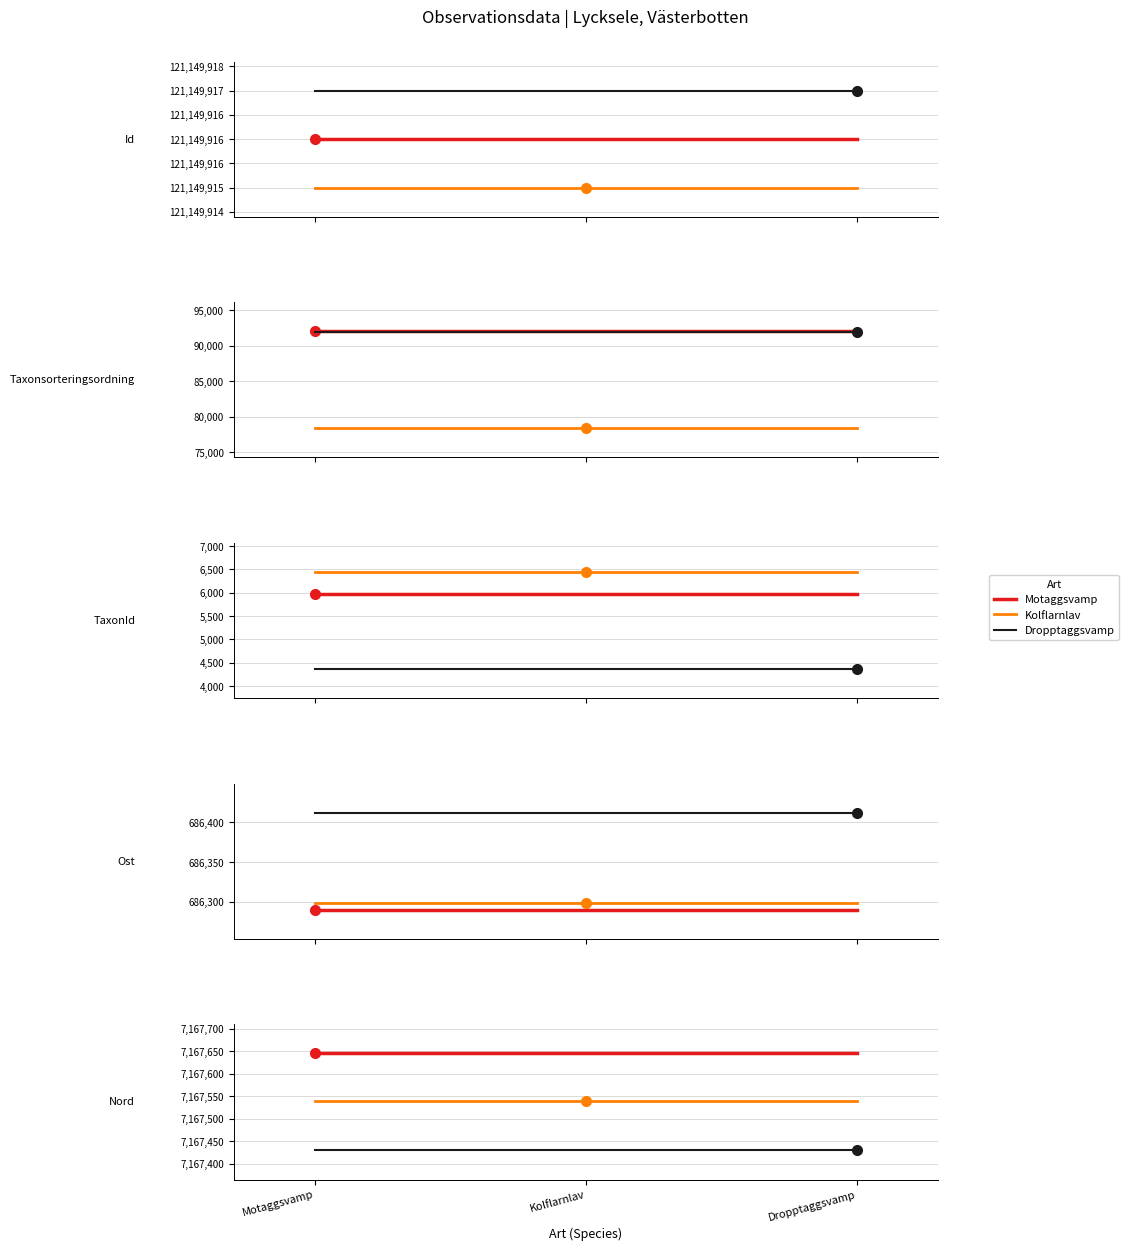

Reading right to left, what are all the values shown in this chart?

Id: 121149917	121149915	121149916
Taxonsorteringsordning: 91989	78343	92024
TaxonId: 4364	6446	5966
Ost: 686412	686299	686290
Nord: 7167430	7167539	7167645